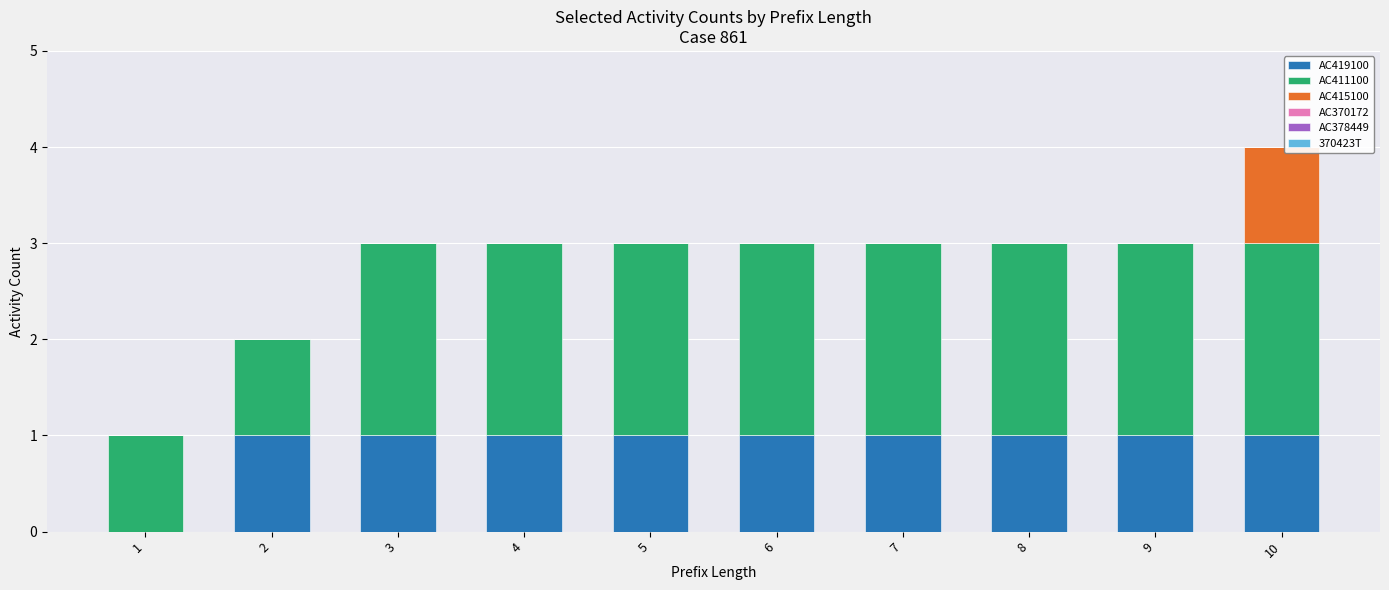

At which category is the sum across all series the highest?

10